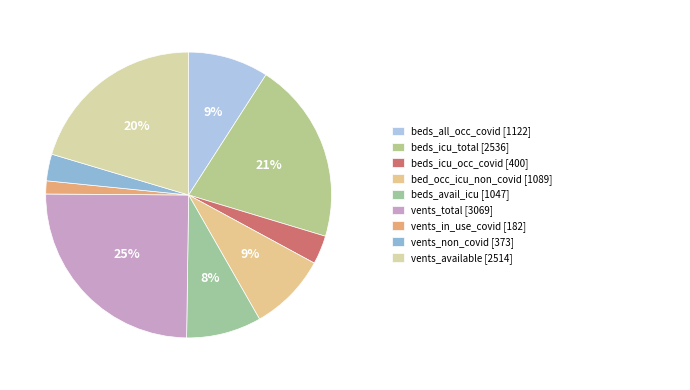

How many segments does this pie chart have?

9